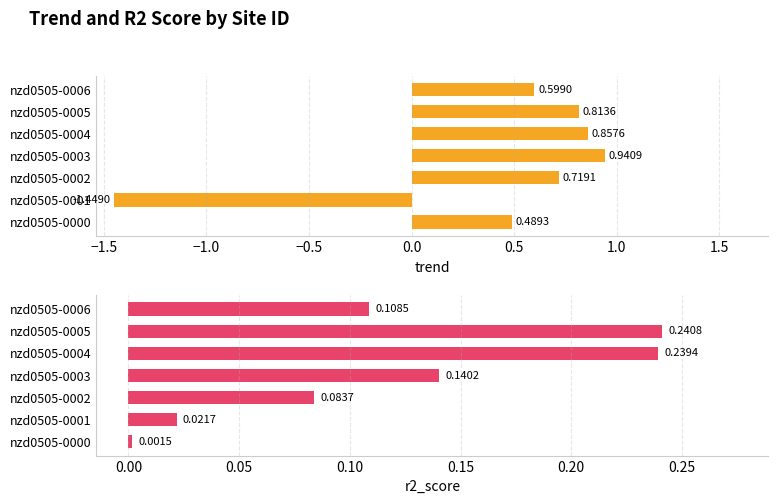

What is the spread (max minus min) of values at nzd0505-0005?

0.6